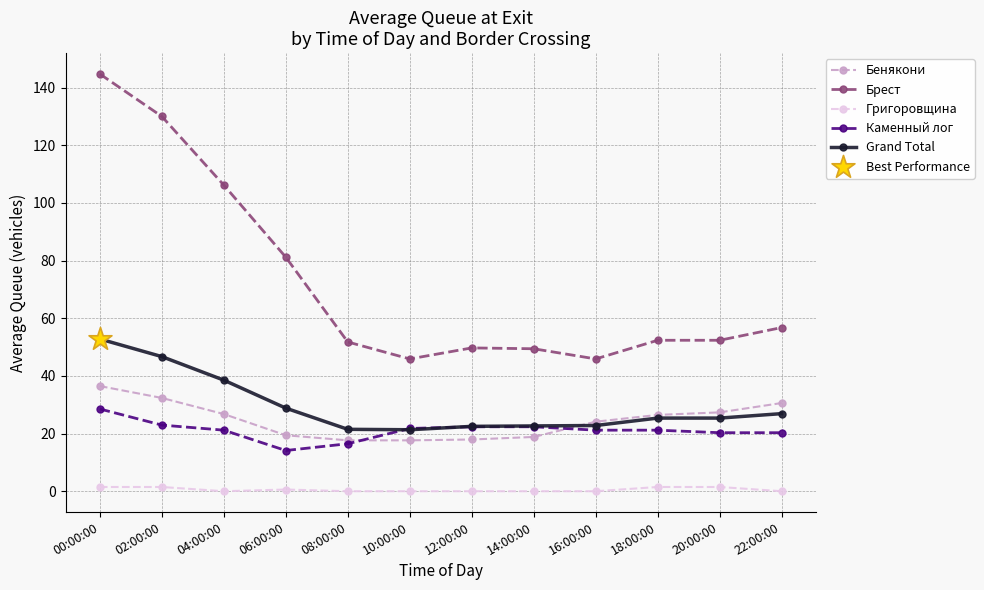

What is the label of the 10th point from the right?

04:00:00